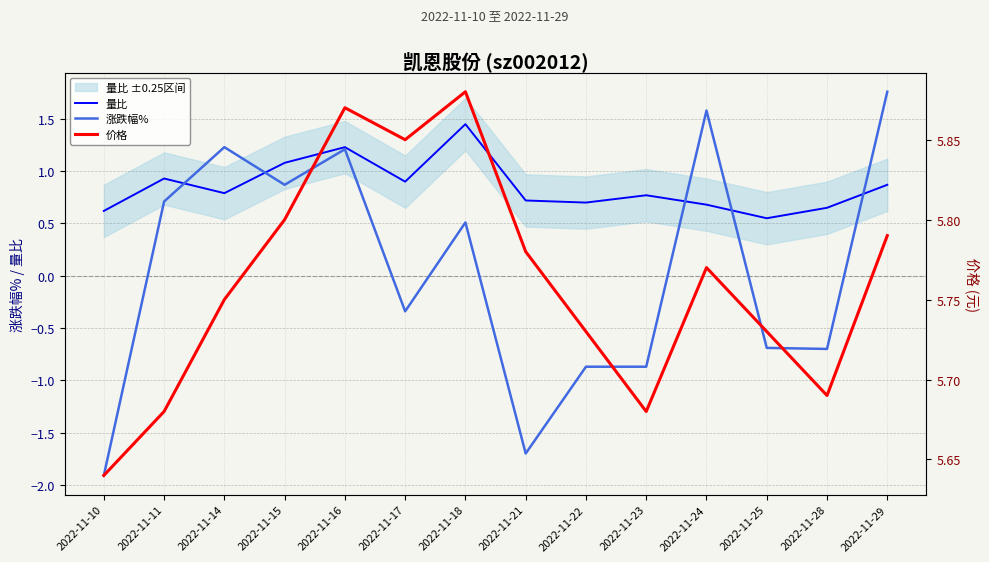

Where is 价格 nearest to the value 5?

2022-11-10